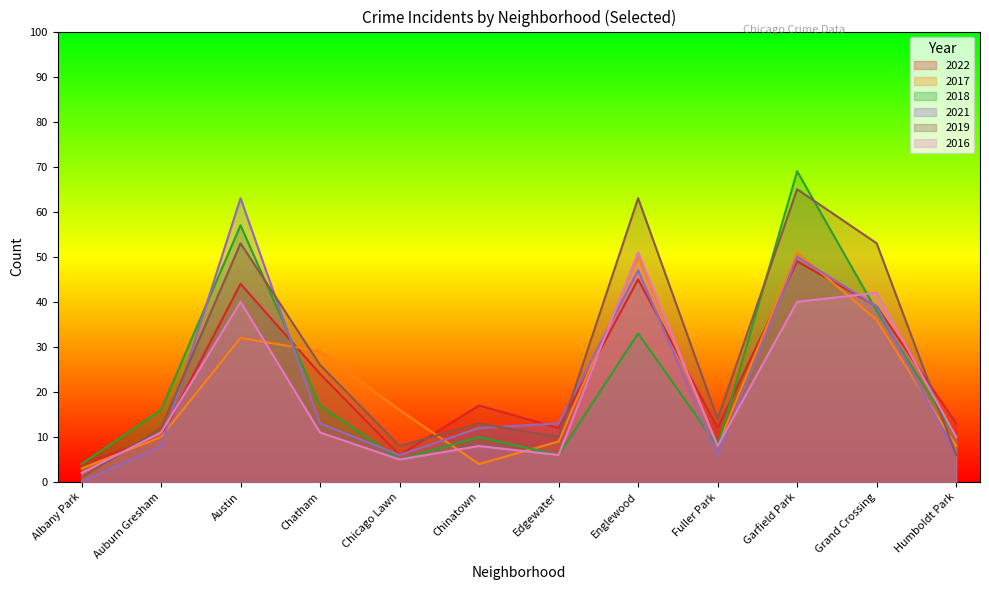

True or false: 2018 has more than 2 points higher than both neighbors.

True